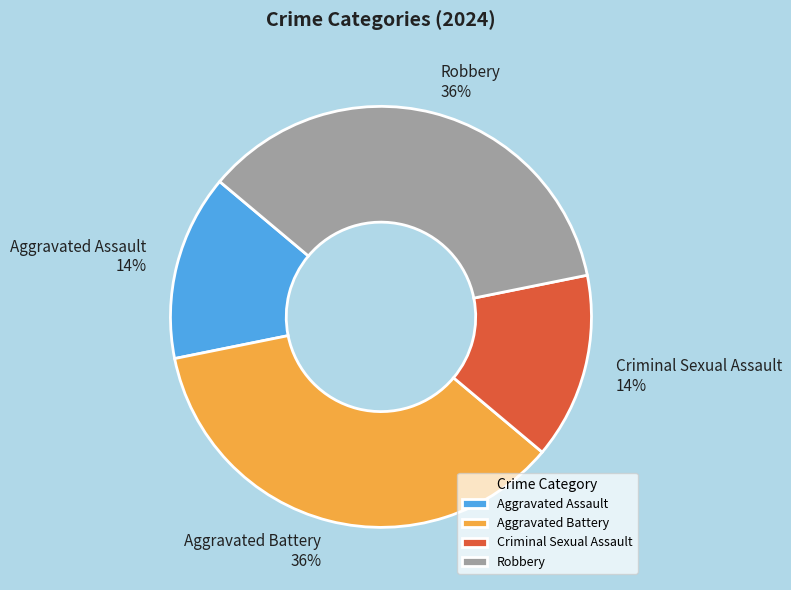

To the nearest percent, what is the combined percentage of Aggravated Battery and Aggravated Assault?

50%